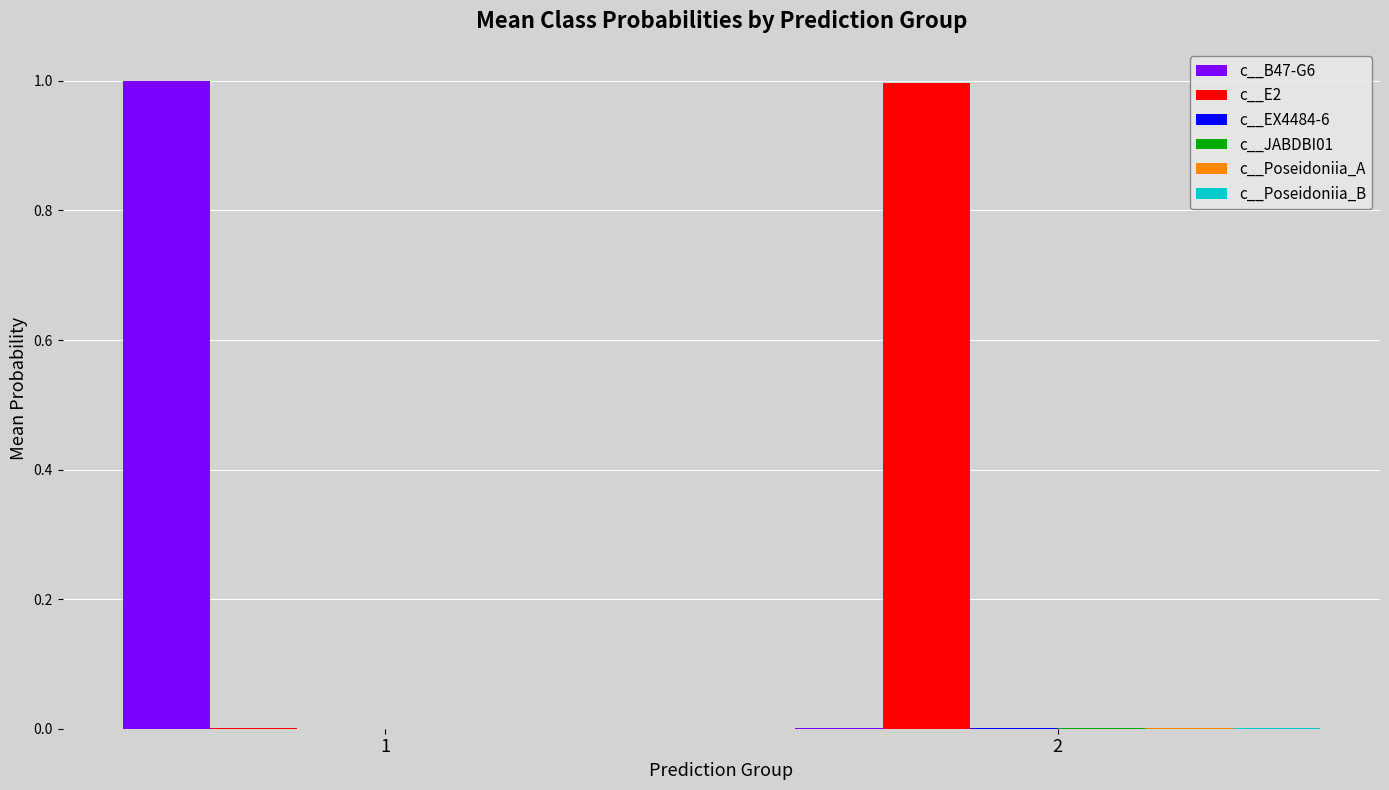

What is the maximum value shown in the chart?

1.0